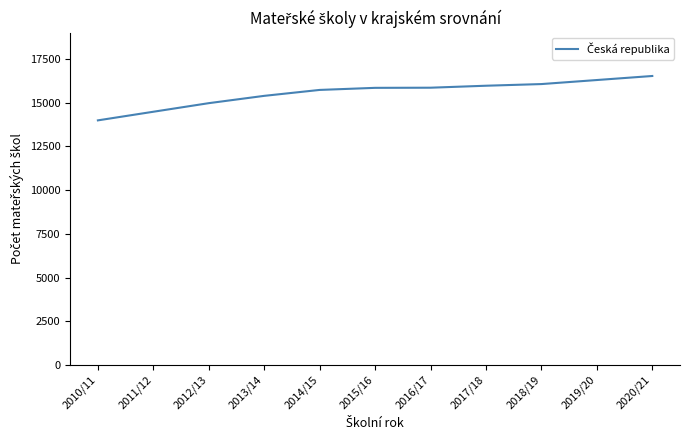

What is the sum of all values?

171118